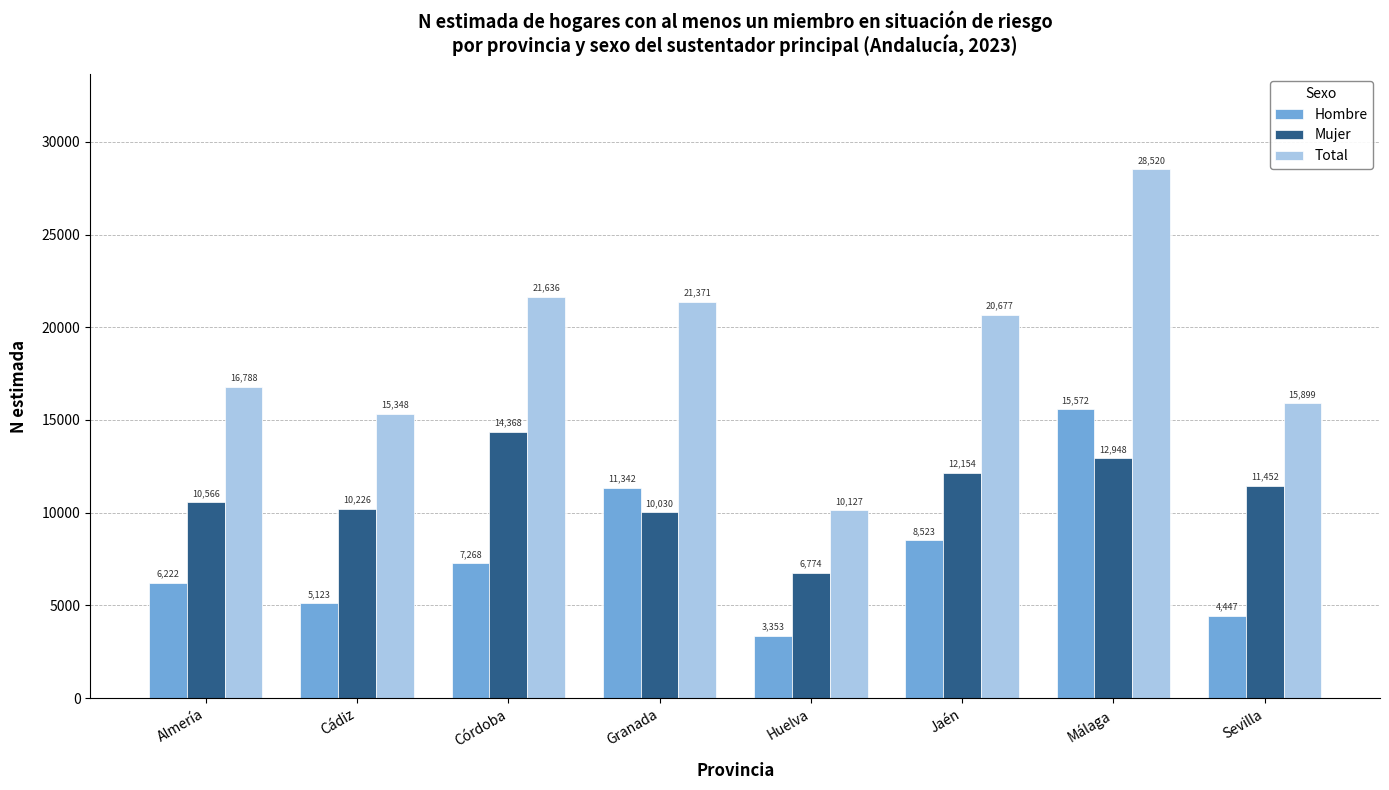

What is the label of the 3rd bar from the left?

Córdoba